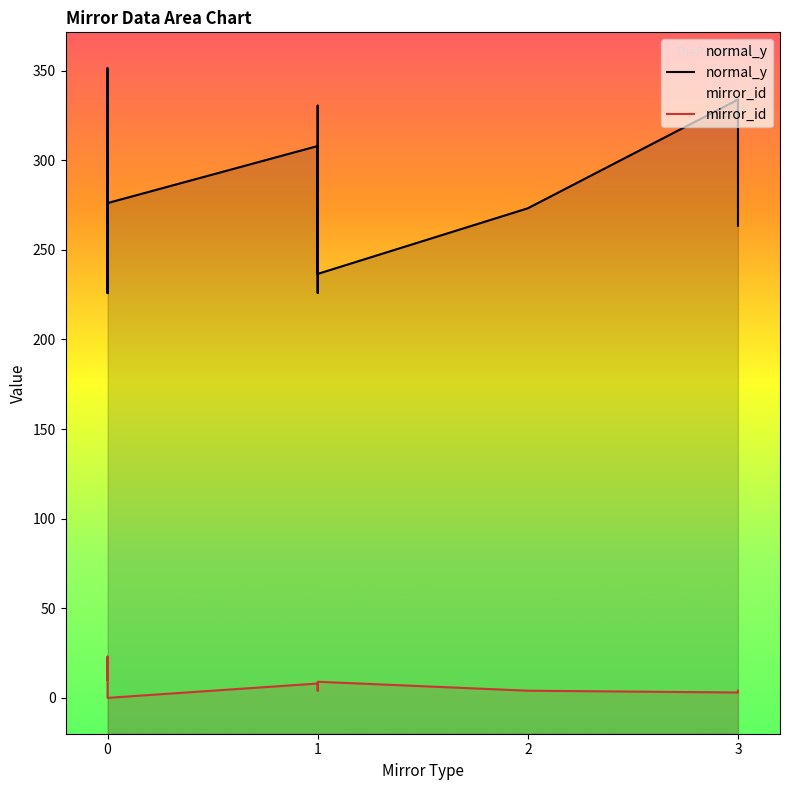

Reading left to right, list all the values displayed in this chart.

normal_y: 307.9	288.5	289.2	273.1	267.9	225.9	227.5	243.2	245.5	254.2	260.9	274.9	335.6	330.4	333.8	351.3	320.3	295.2	307.4	292.6	236.5	225.8	263.4	276.1
mirror_id: 8.0	20.0	21.0	4.0	22.0	4.0	10.0	11.0	12.0	5.0	13.0	14.0	15.0	6.0	3.0	16.0	7.0	17.0	19.0	18.0	9.0	23.0	4.0	0.0